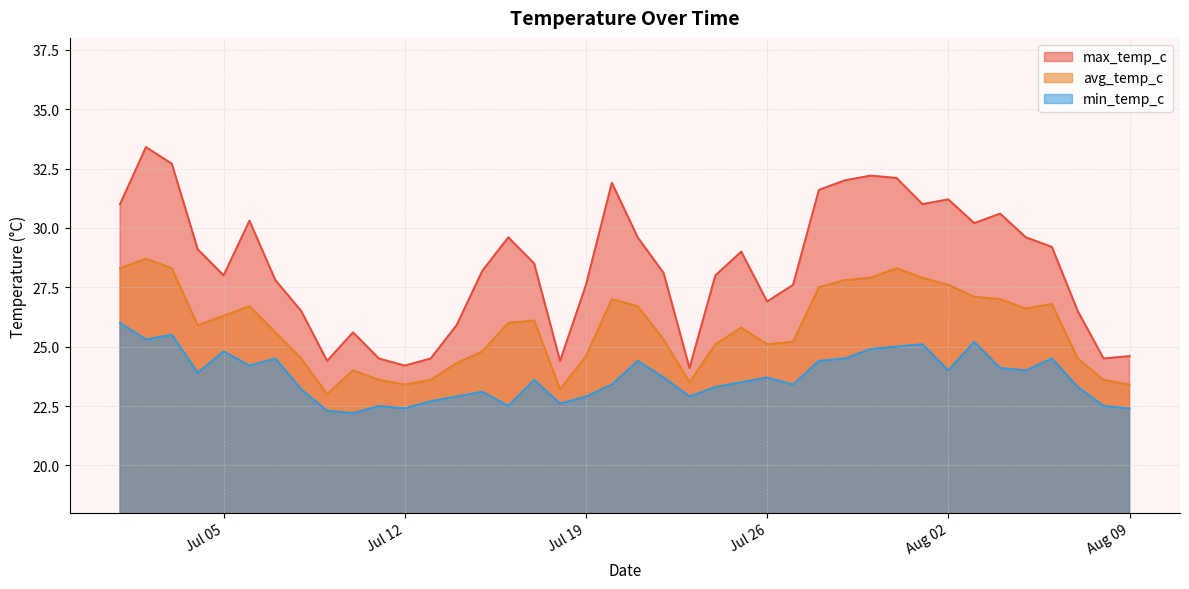

At how many categories does at least one series exceed 29?

18